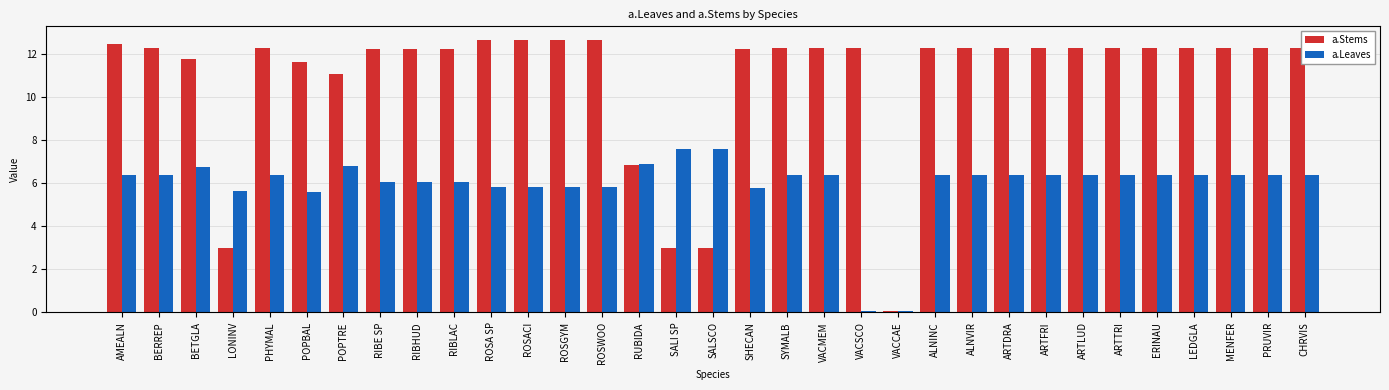

Are the bars horizontal?

No